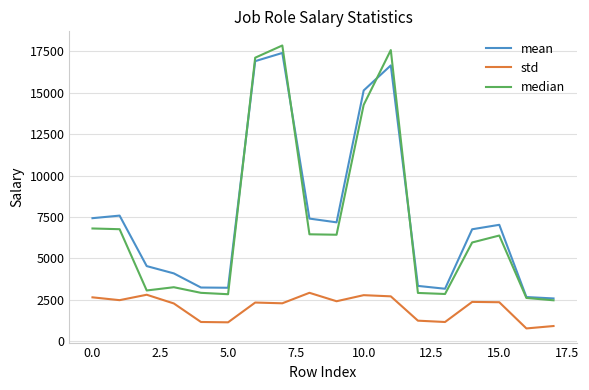

In median, how many points are higher than both neighbors (excluding endpoints)?

4